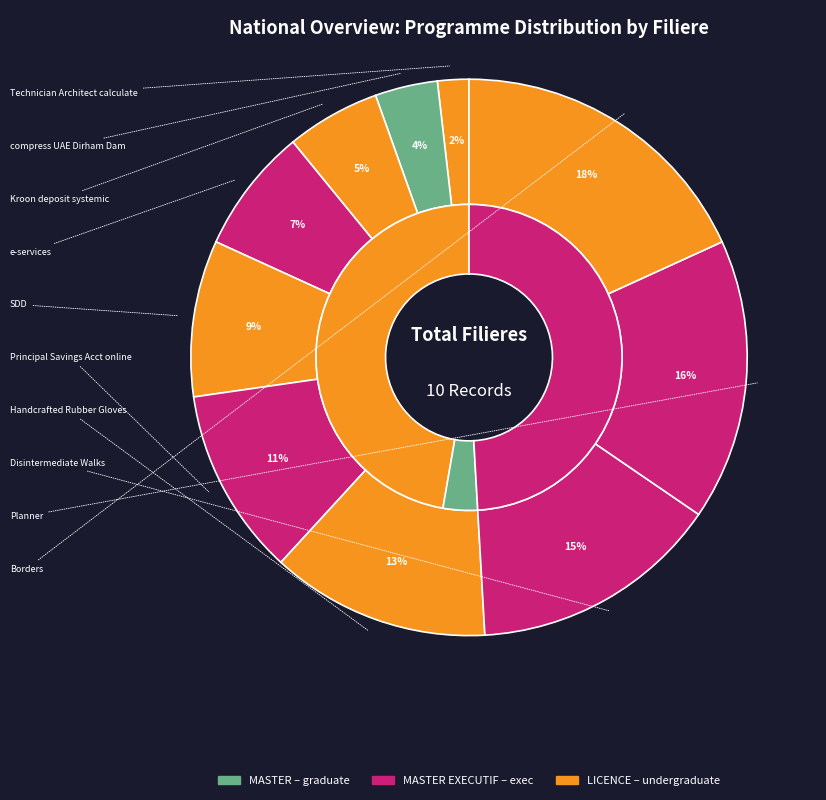

What percentage is NOT represented by compress UAE Dirham Dam?

96.4%